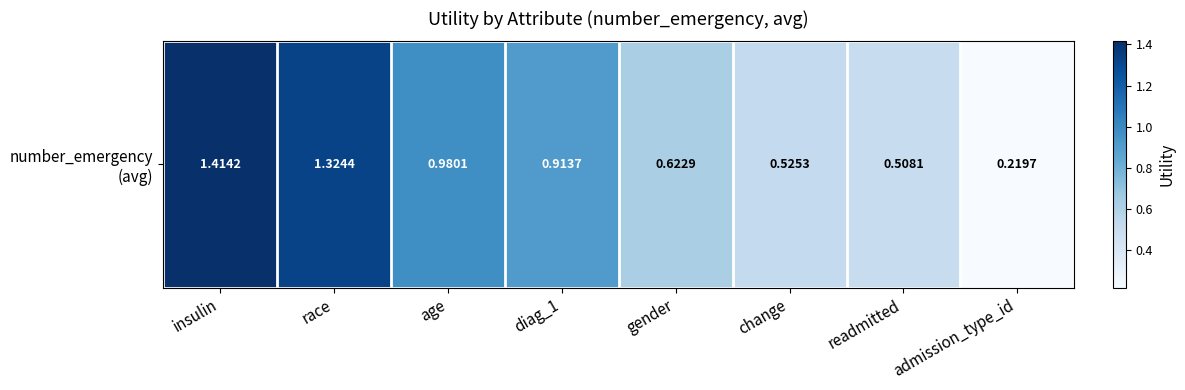

What is the sum of all values?

6.5